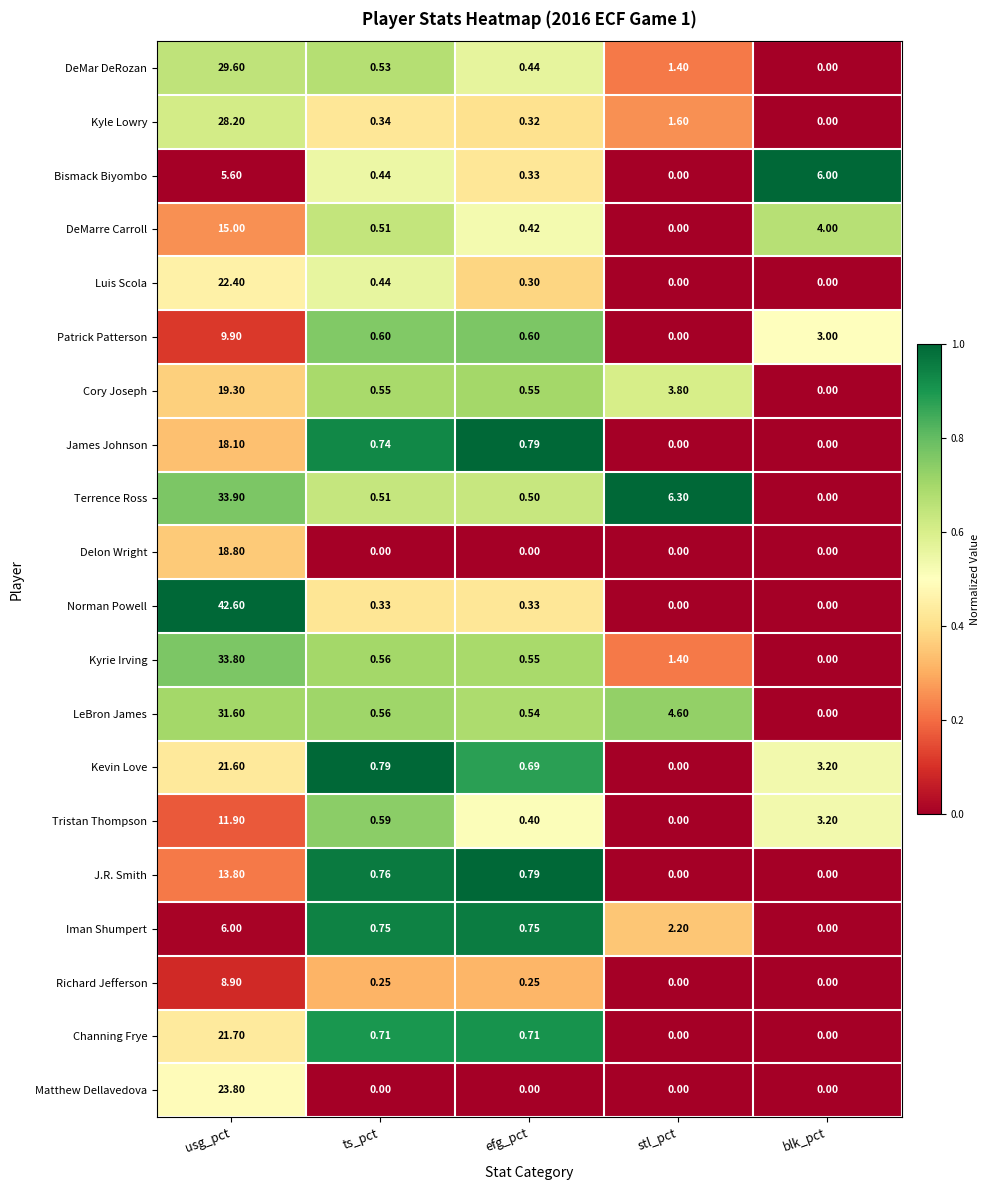

Where is Patrick Patterson nearest to the value 4?

blk_pct